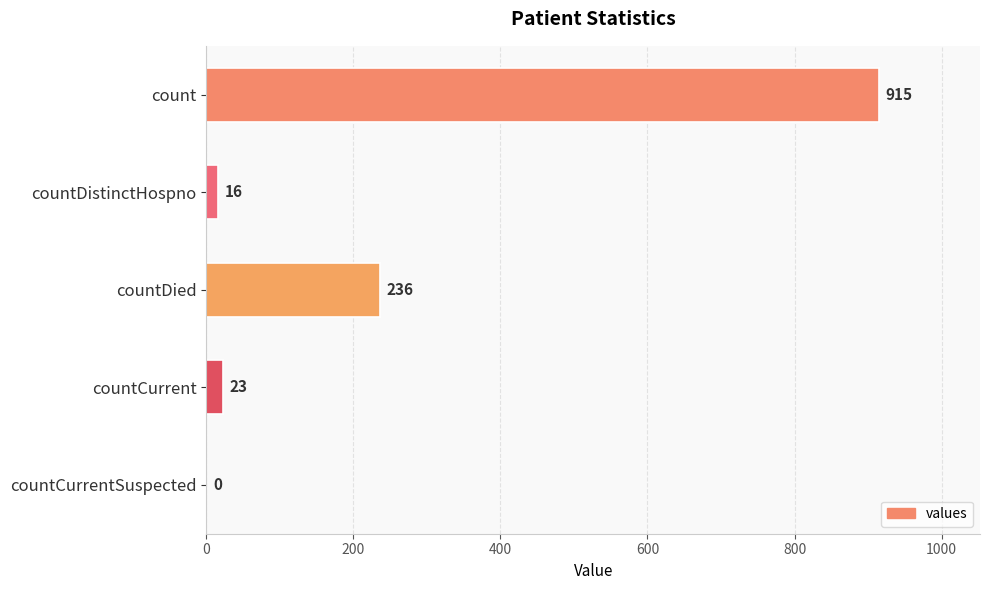

The chart shows a value of 0 at countCurrentSuspected. True or false?

True